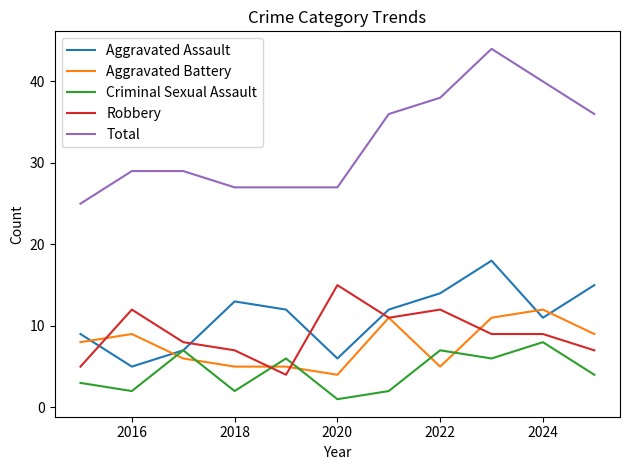

Which series has the largest total across all categories?

Total